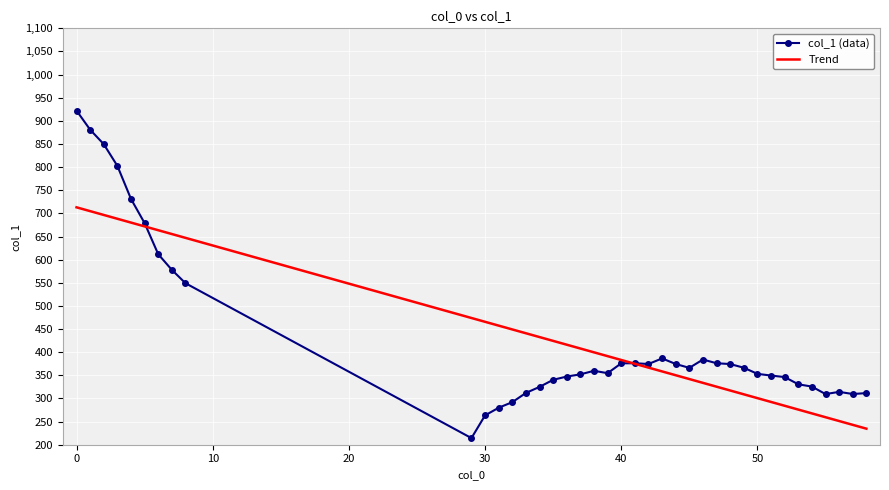

What is the difference between the maximum and minimum values in the Trend series?

478.4